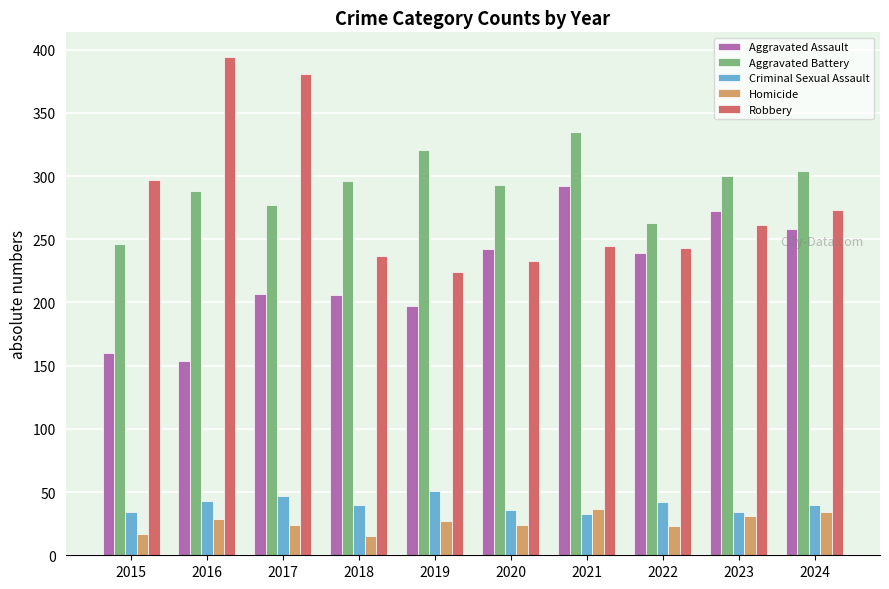

What is the value of the Aggravated Battery bar at the 2nd from the left?

288